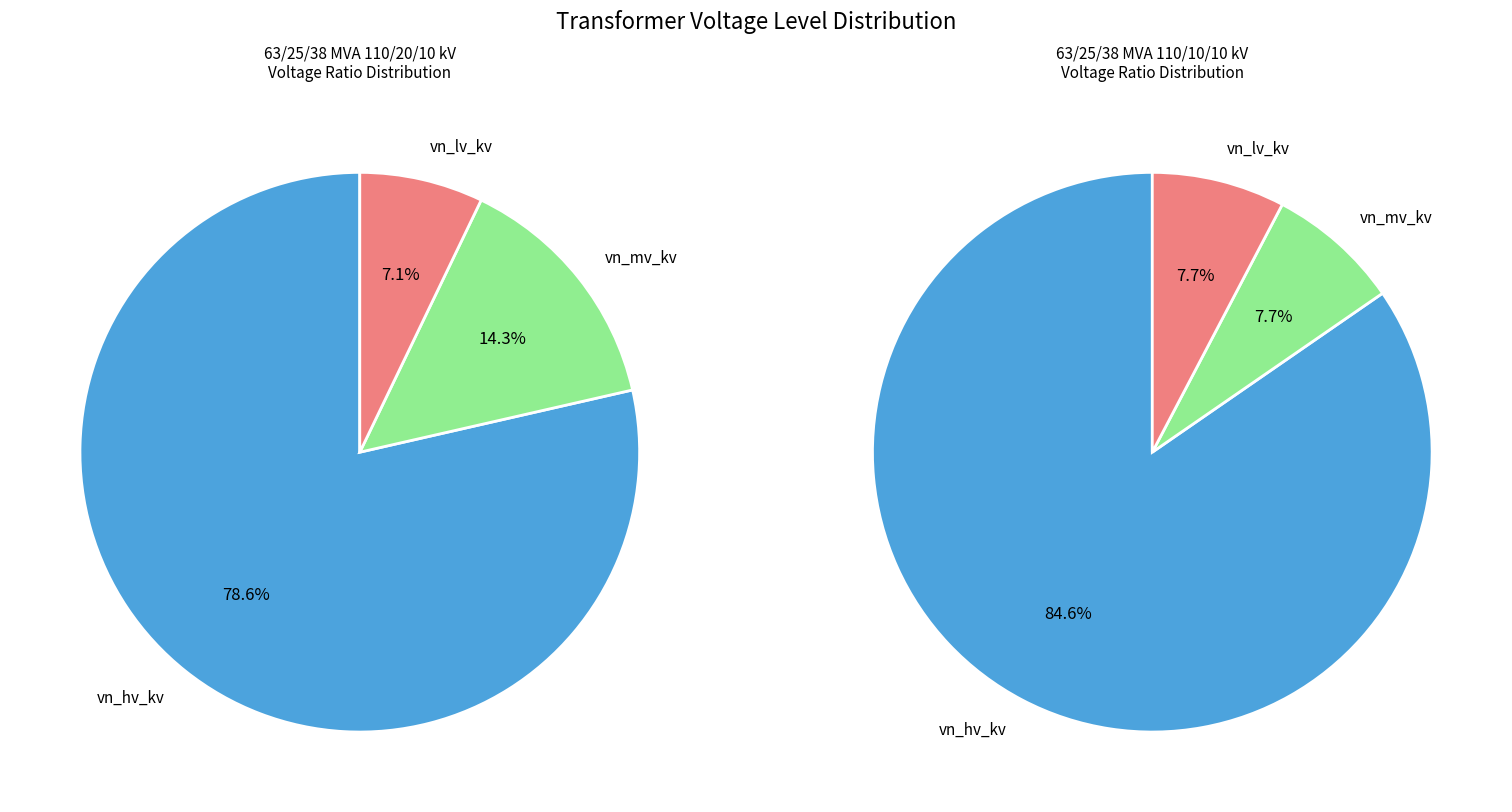

True or false: 63/25/38 MVA 110/20/10 kV accounts for 79% of the total.

False